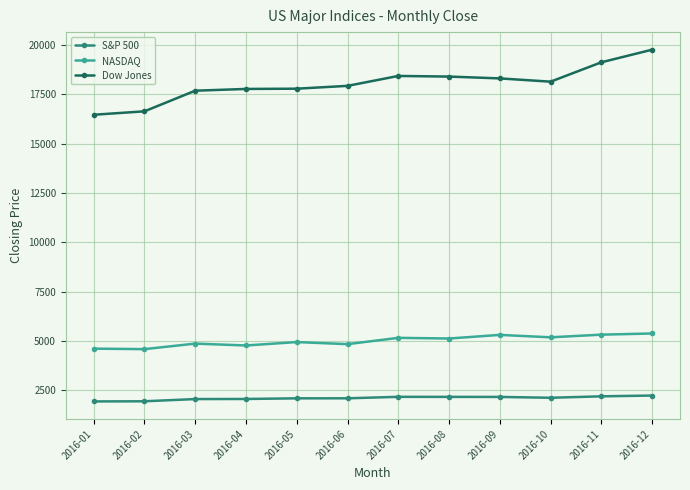

What is the sum of the NASDAQ values at 2016-02 and 2016-03?

9460.3